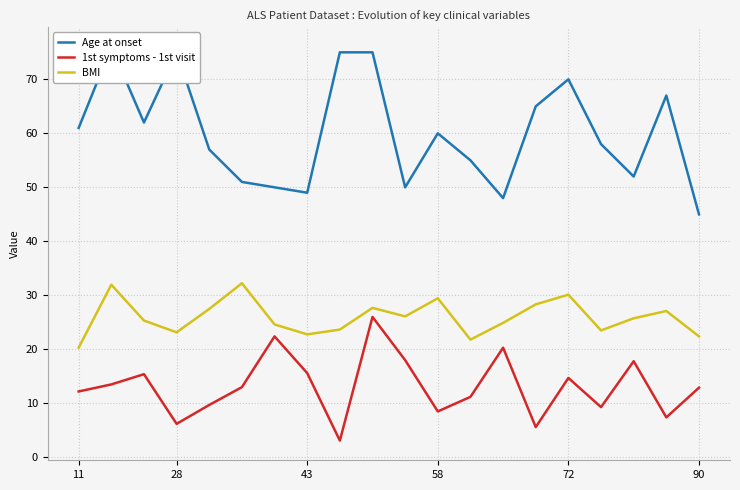

How many interior local valleys does the BMI series have?

5